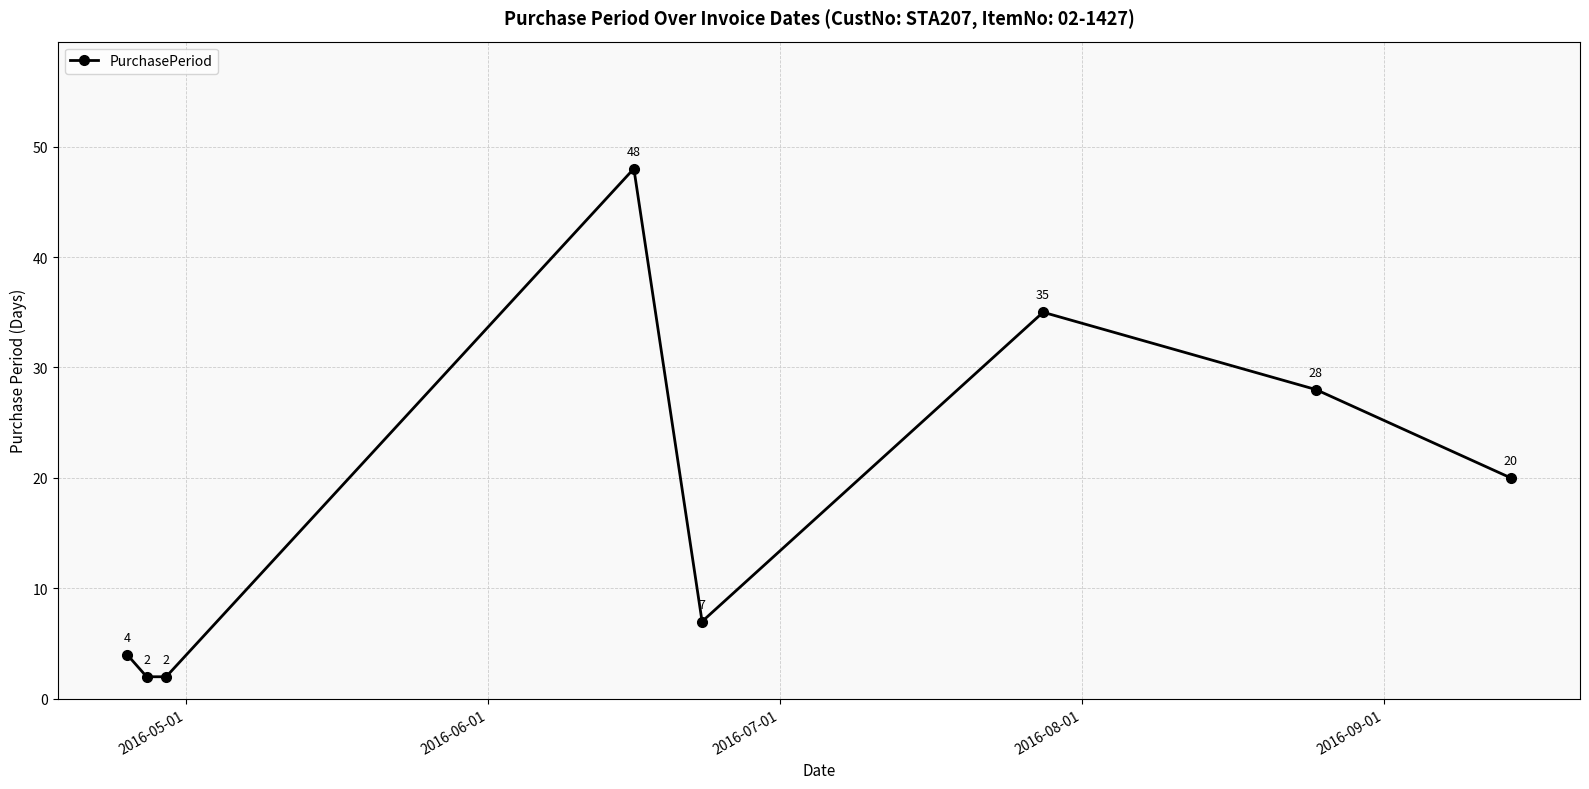

How many interior local peaks (higher than both neighbors) does the data have?

2